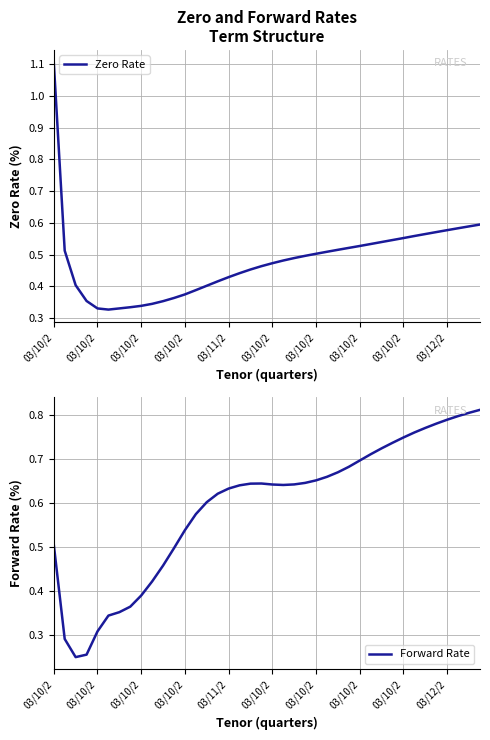

The Forward Rate series shows 0.3 at 26. True or false?

False